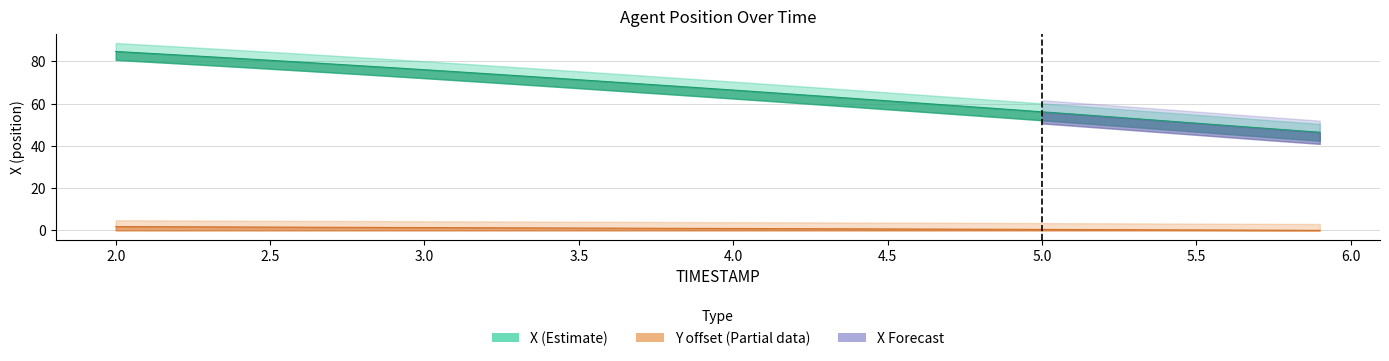

What is the value of the X point at the 23rd from the left?

64.4